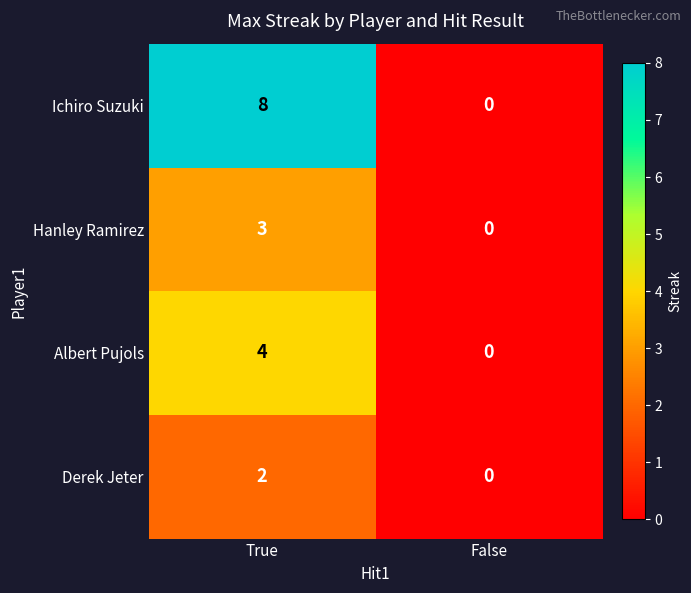

At which category is the sum across all series the highest?

True